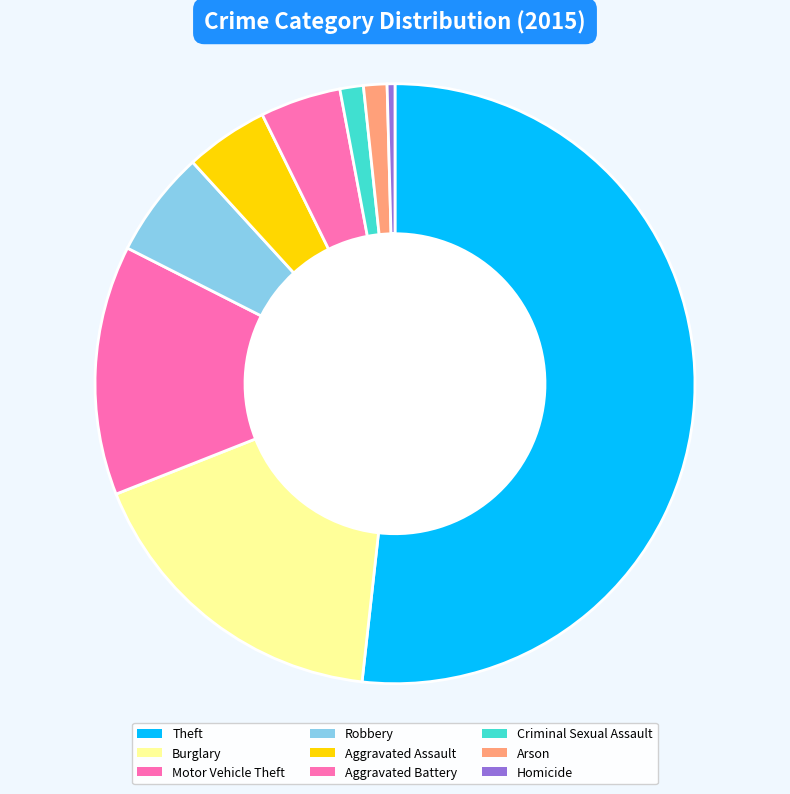

Which slice represents more than half of the pie?

Theft